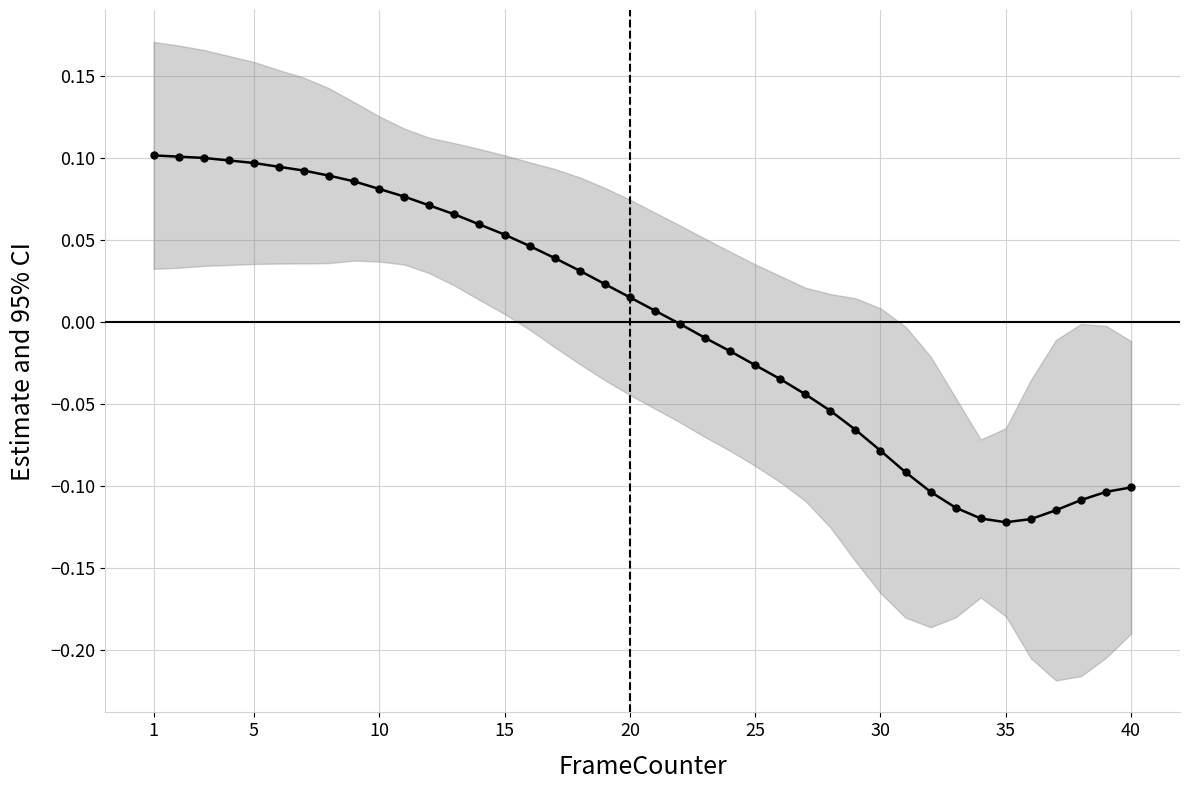

How many data points are above 0?

21